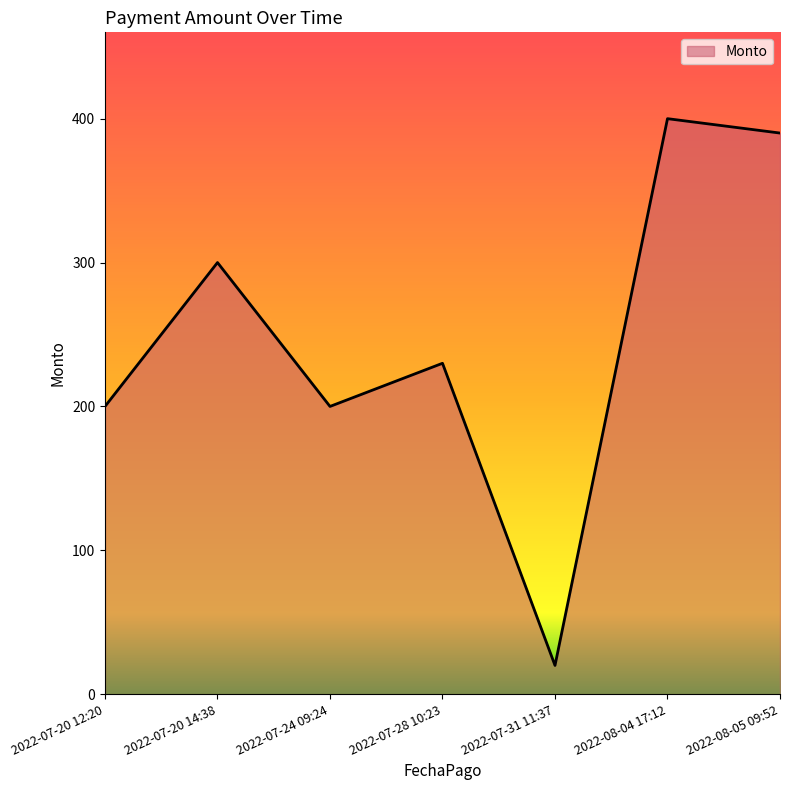

What is the change in value from 2022-07-20 12:20 to 2022-07-31 11:37?

-180.0